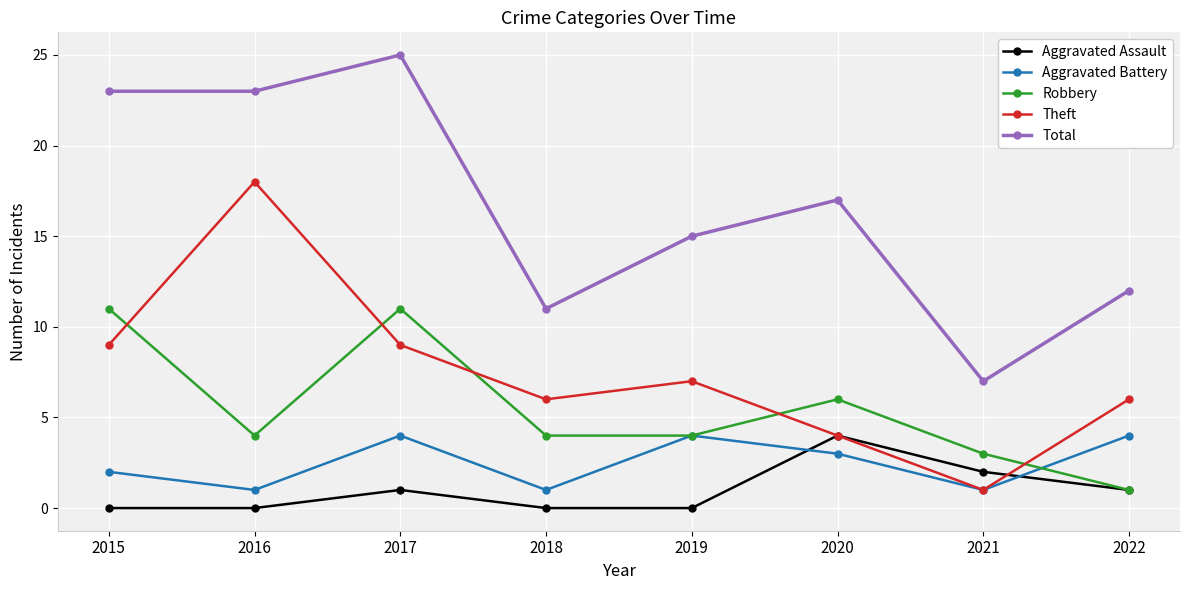

What is the approximate value of Aggravated Assault at 2021?

2